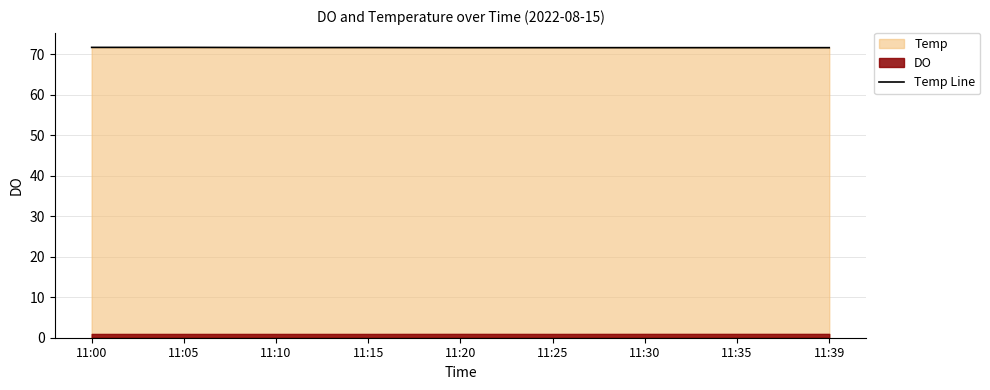

At which category does the chart reach its minimum across all series?

11:20